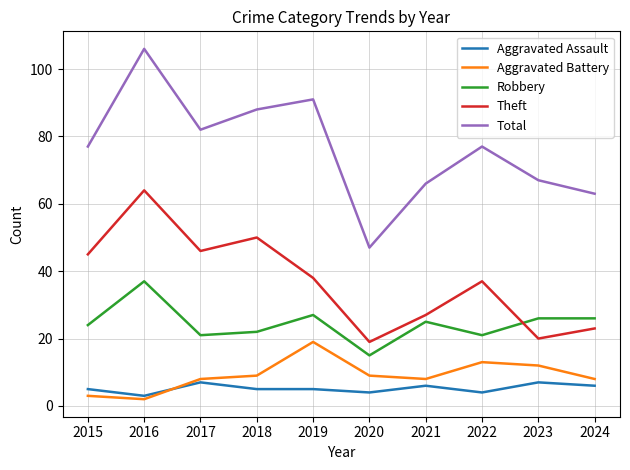

What is the difference between the highest and lowest values at 2021?

60